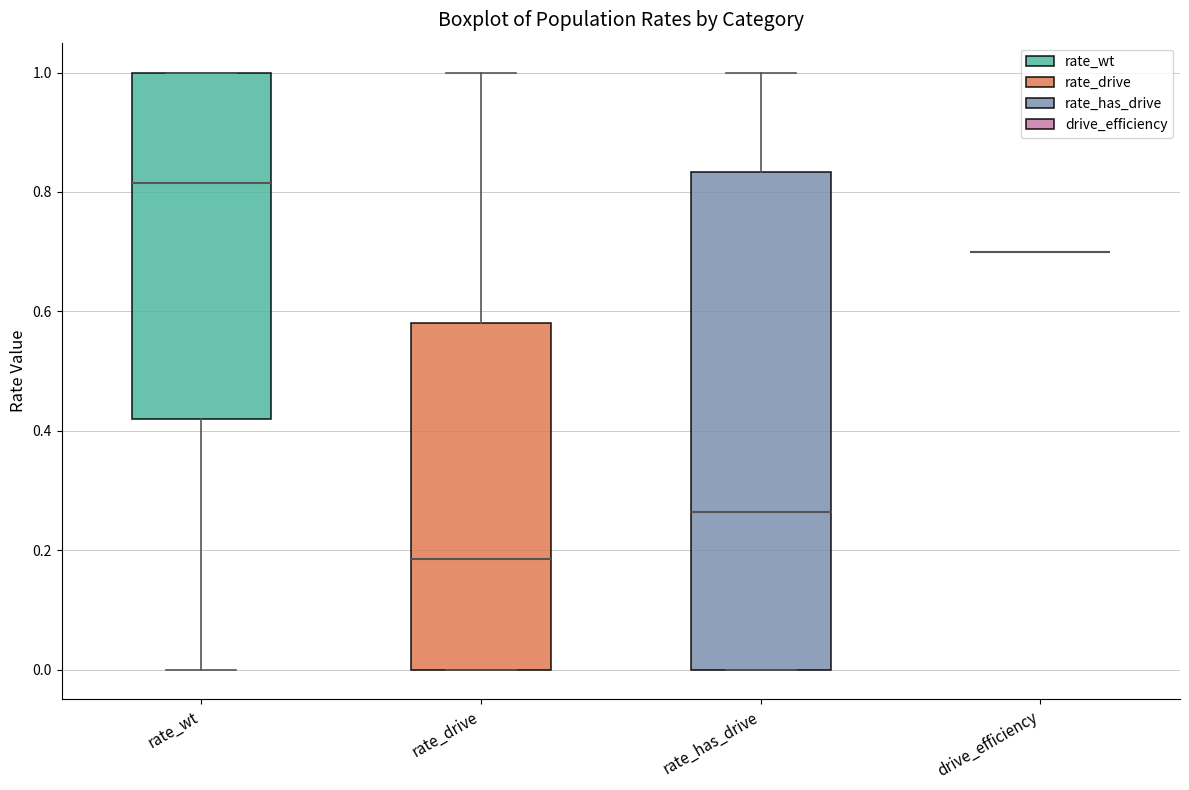

Where does the upper whisker of the box for rate_has_drive end on the y-axis? The values are not printed on the chart, so give them approximately, as read against the axis.

1.00